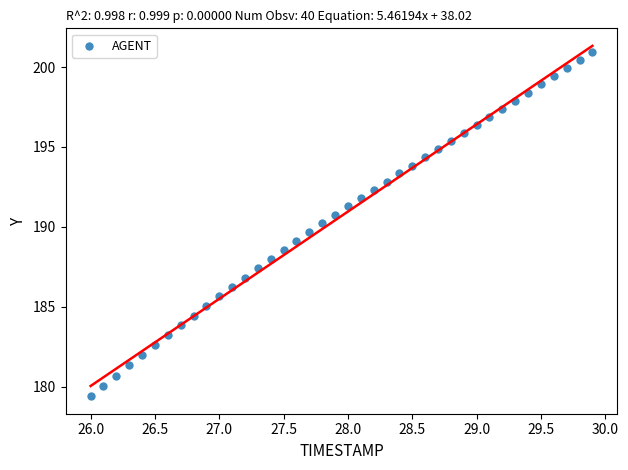

What is the range of Y values (max minus min)?

21.6